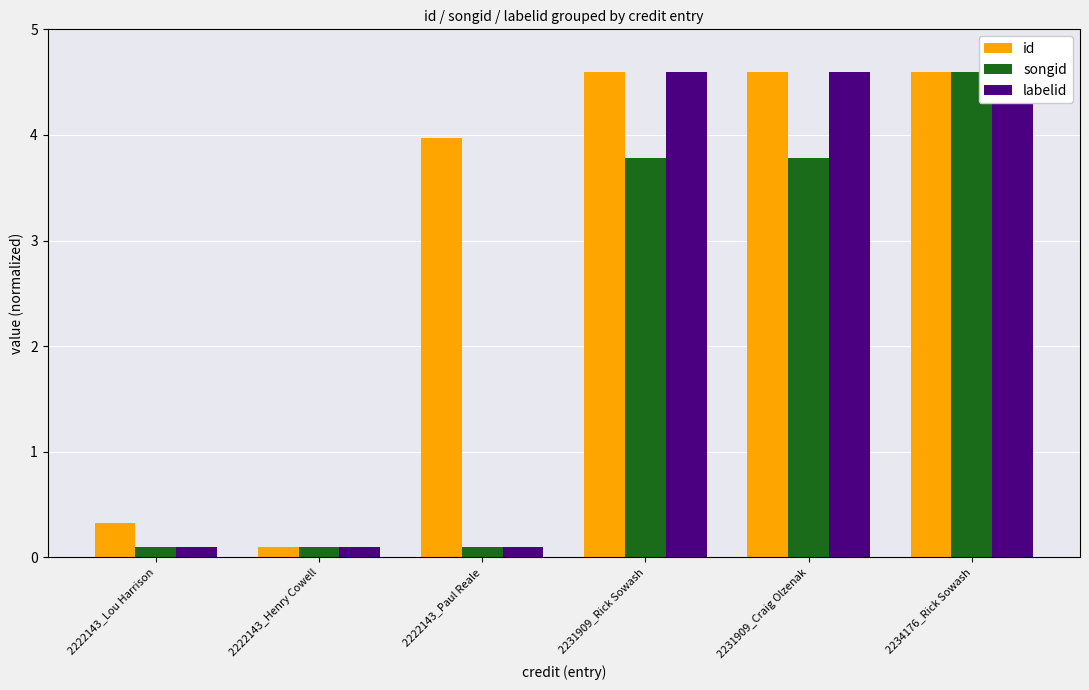

What is the difference between the id values at 2222143_Paul Reale and 2231909_Craig Olzenak?

0.6